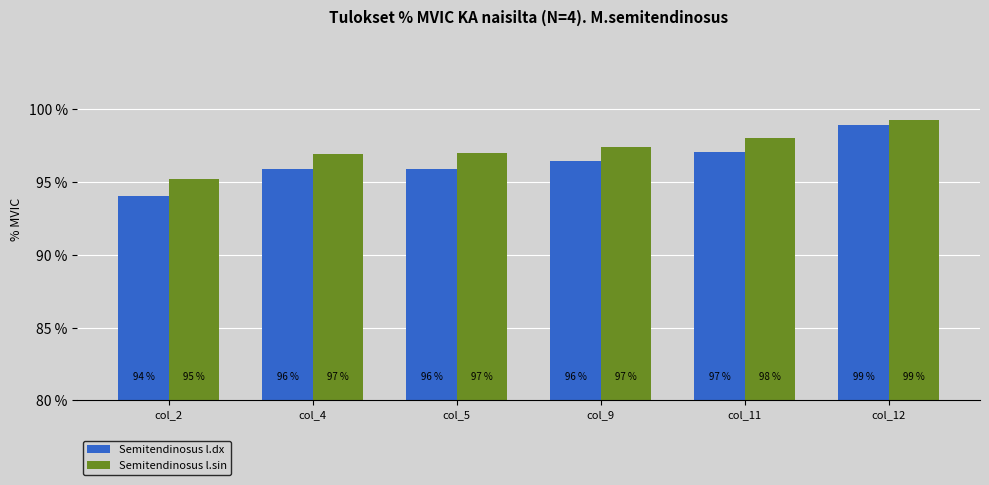

What is the value of the Semitendinosus l.dx bar at the 5th from the left?

1.0